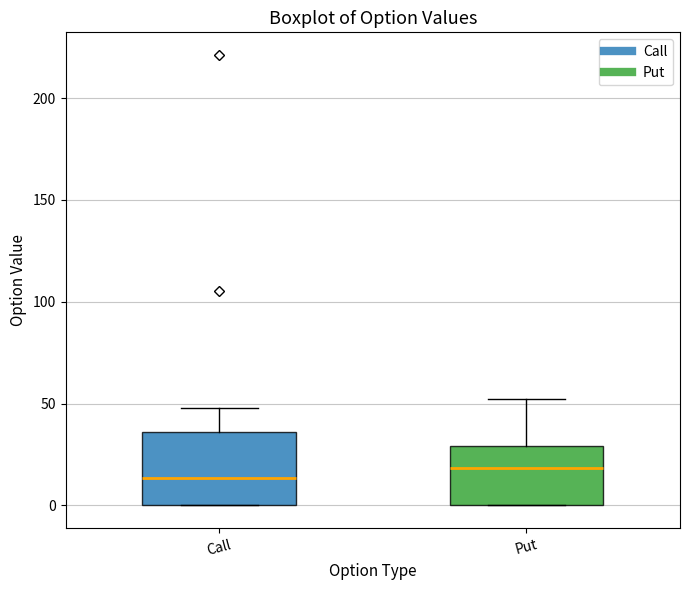

Reading left to right, read every box against the y-axis: the position of its median line, the range the box covers, and the ends of its whiskers. The values are not printed on the chart, so give them approximately, as read against the axis.

Call: median 15, box 0 to 35, whiskers 0 to 50
Put: median 20, box 0 to 30, whiskers 0 to 50